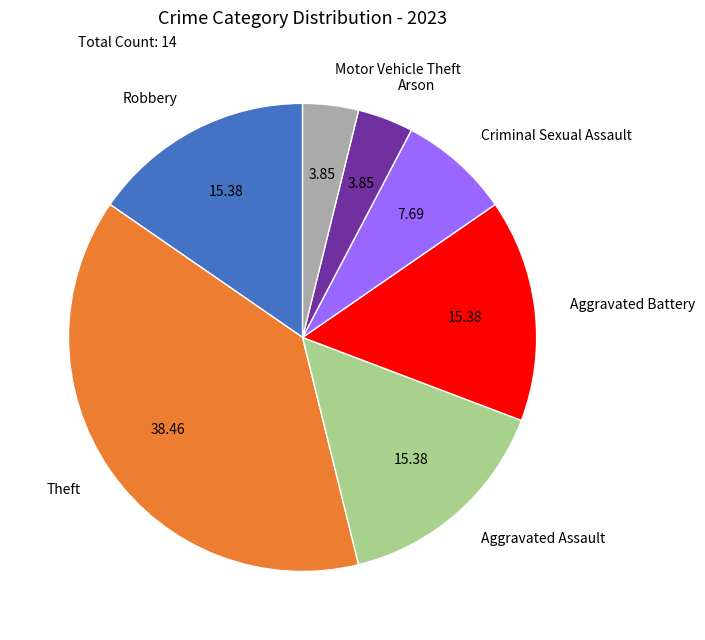

What is the largest slice in the pie chart?

Theft